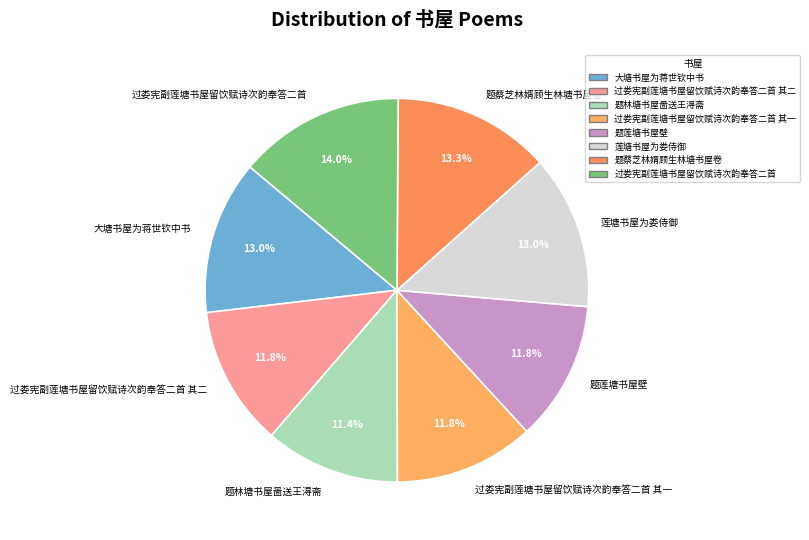

How many slices are in this pie chart?

8